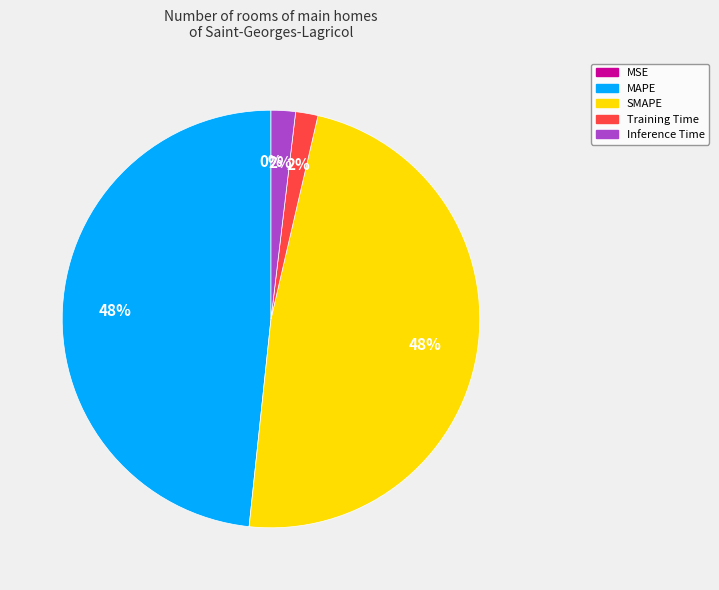

To the nearest percent, what portion does MAPE represent?

48%